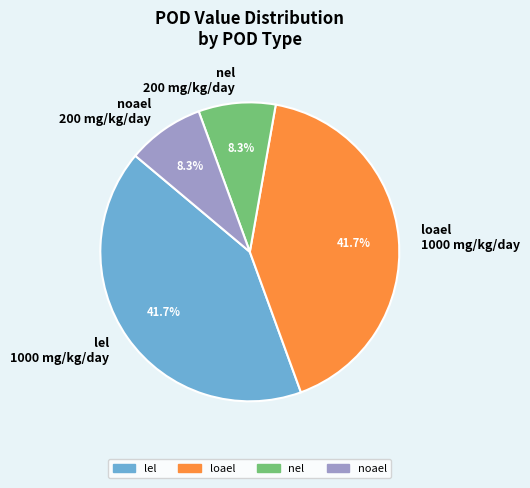

What percentage is the nel slice, to the nearest percent?

8%